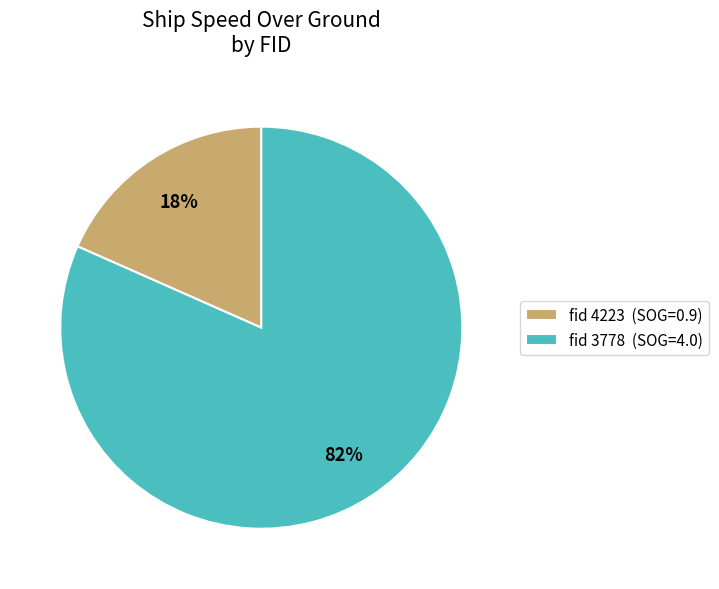

To the nearest percent, what portion does fid 4223 (SOG=0.9) represent?

18%